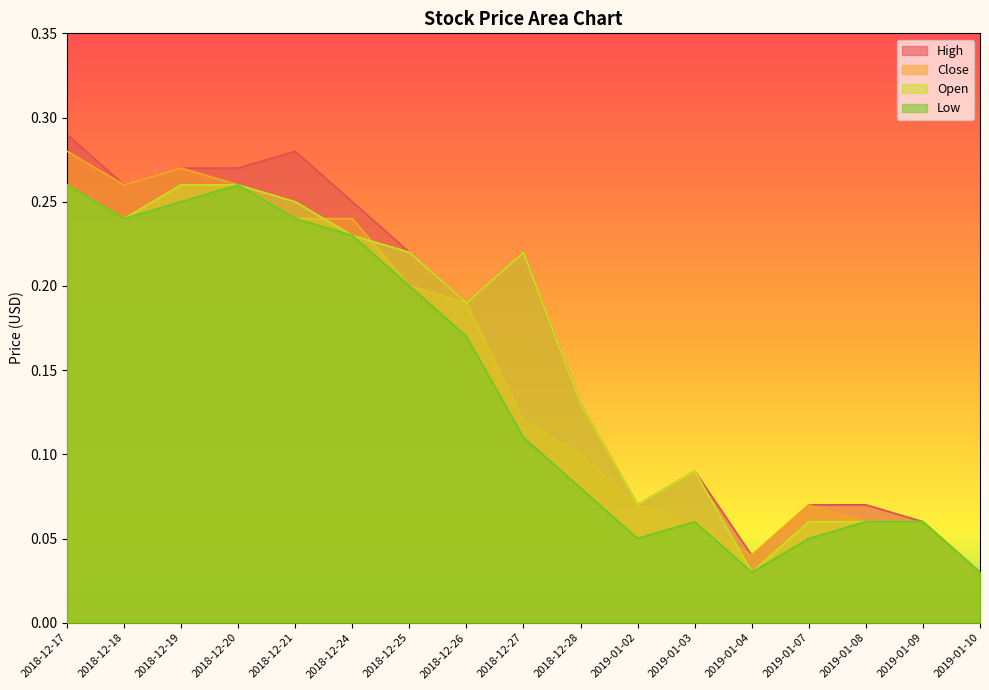

True or false: Open and High cross at least once.

False